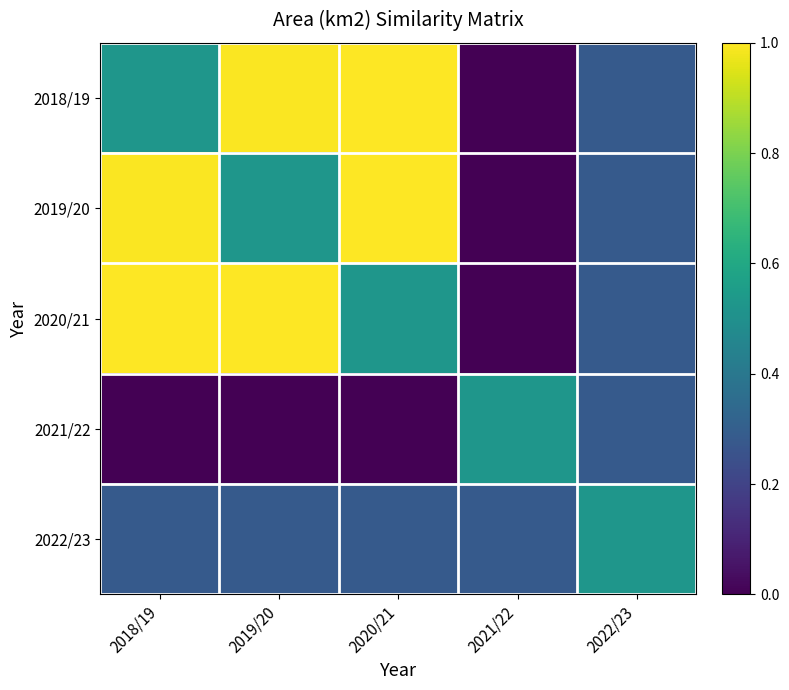

Which series has the largest range (max minus min)?

2018/19